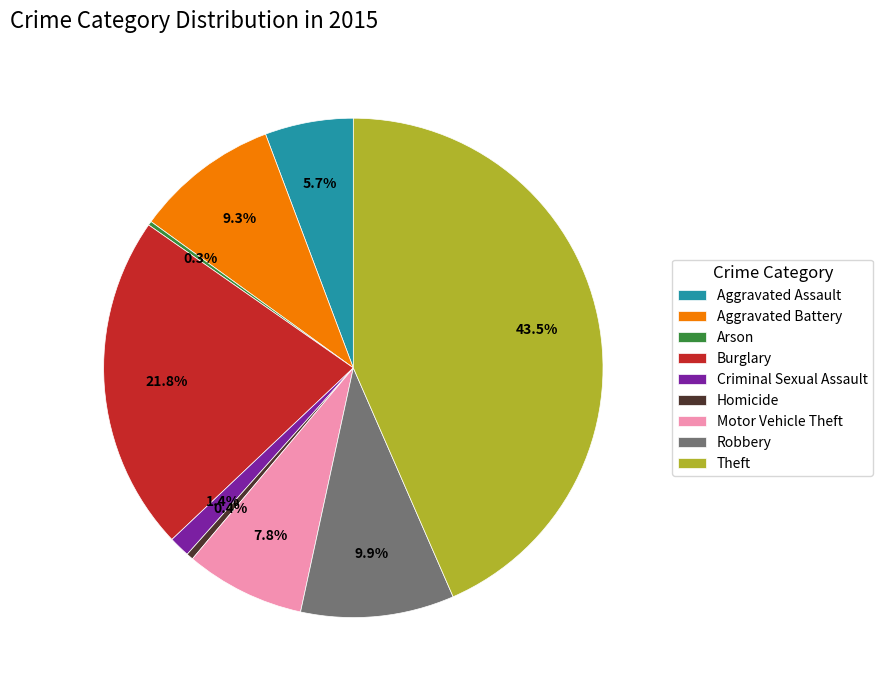

Combined, what portion of the pie is Motor Vehicle Theft and Aggravated Battery?

17.1%